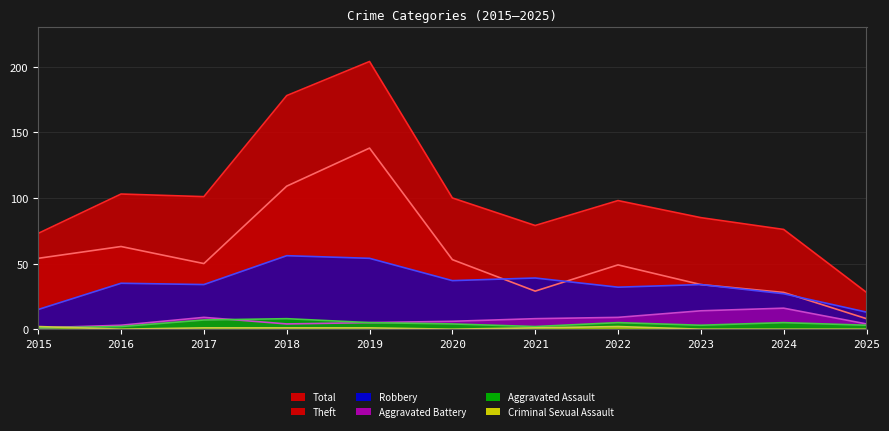

What is the lowest value of the Total series?

28